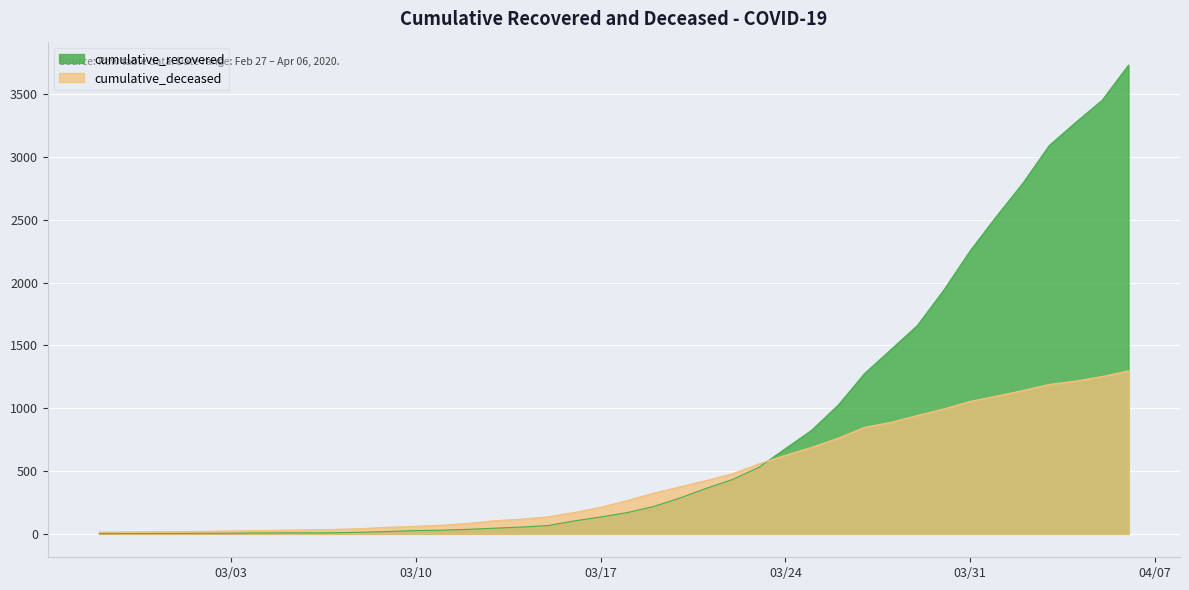

The value of cumulative_deceased at 2020-03-15 is 59. True or false?

False